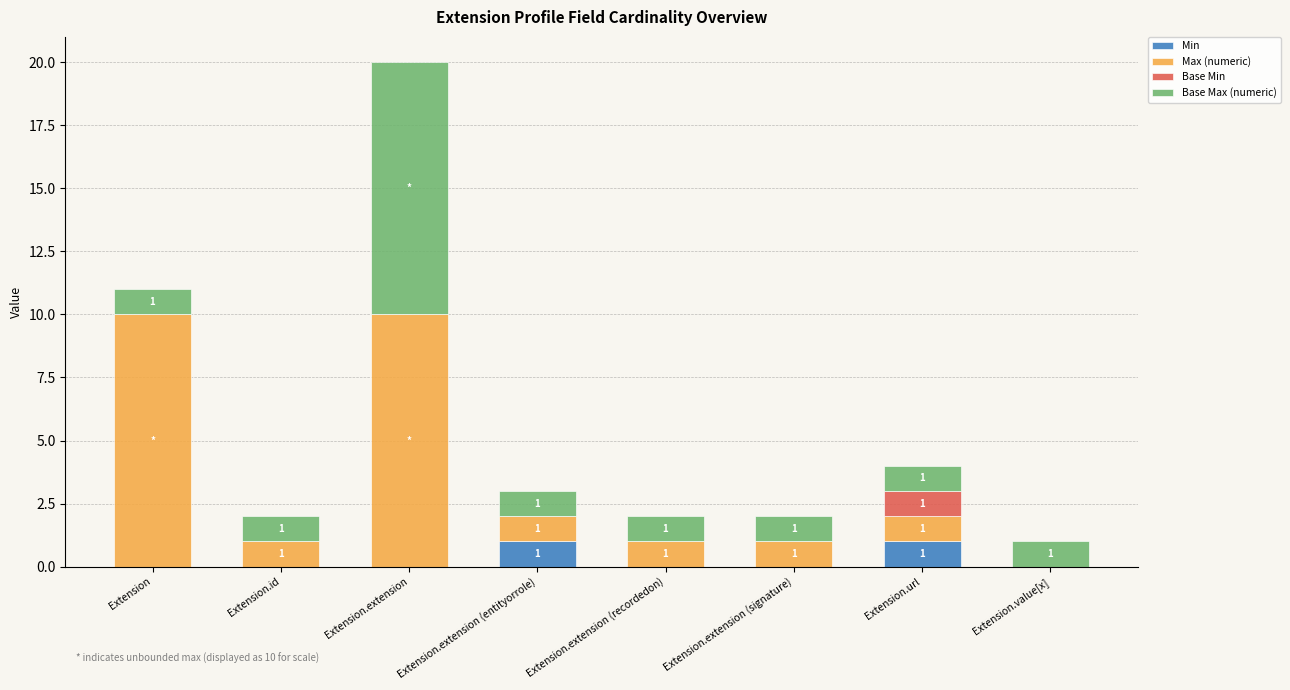

What is the total value across all series at Extension.extension (entityorrole)?

3